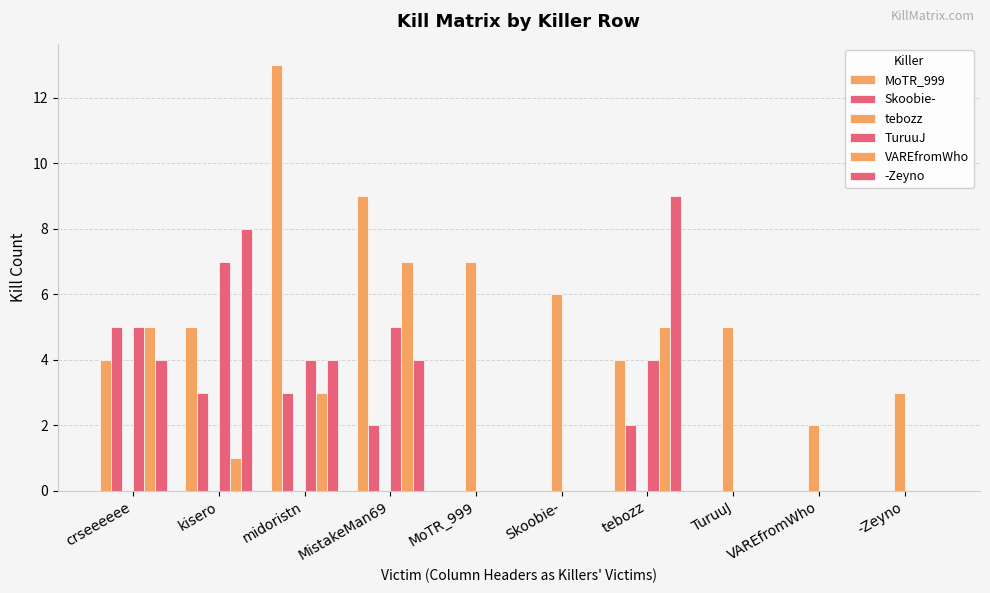

The value of tebozz at VAREfromWho is 2. True or false?

True